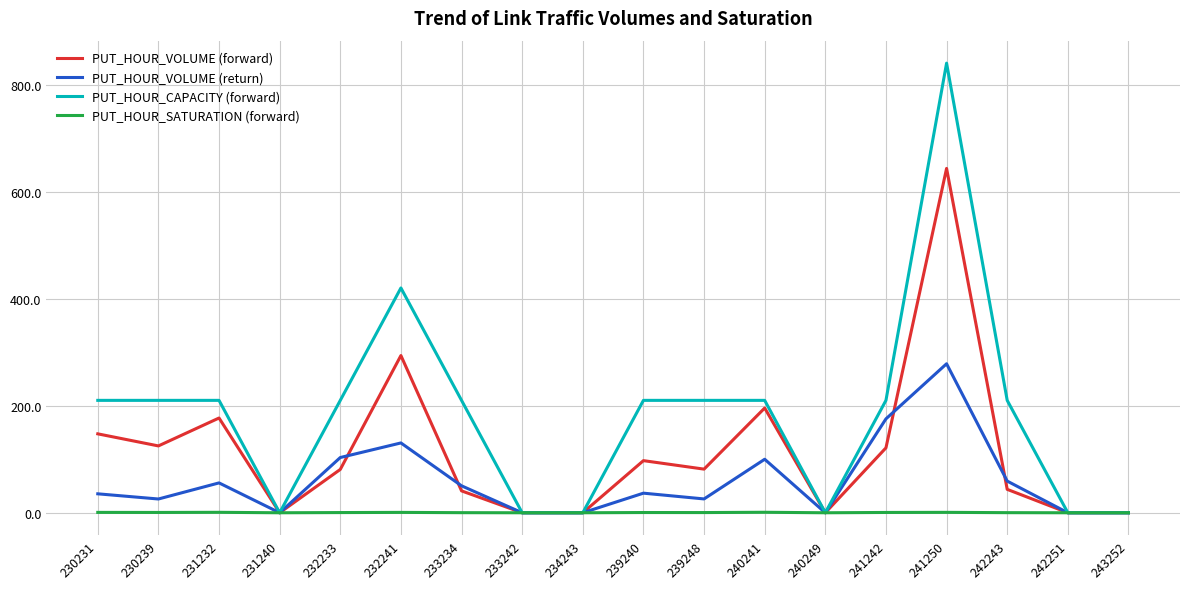

List the series in order of their overall mean, lowest first.

PUT_HOUR_SATURATION (forward), PUT_HOUR_VOLUME (return), PUT_HOUR_VOLUME (forward), PUT_HOUR_CAPACITY (forward)